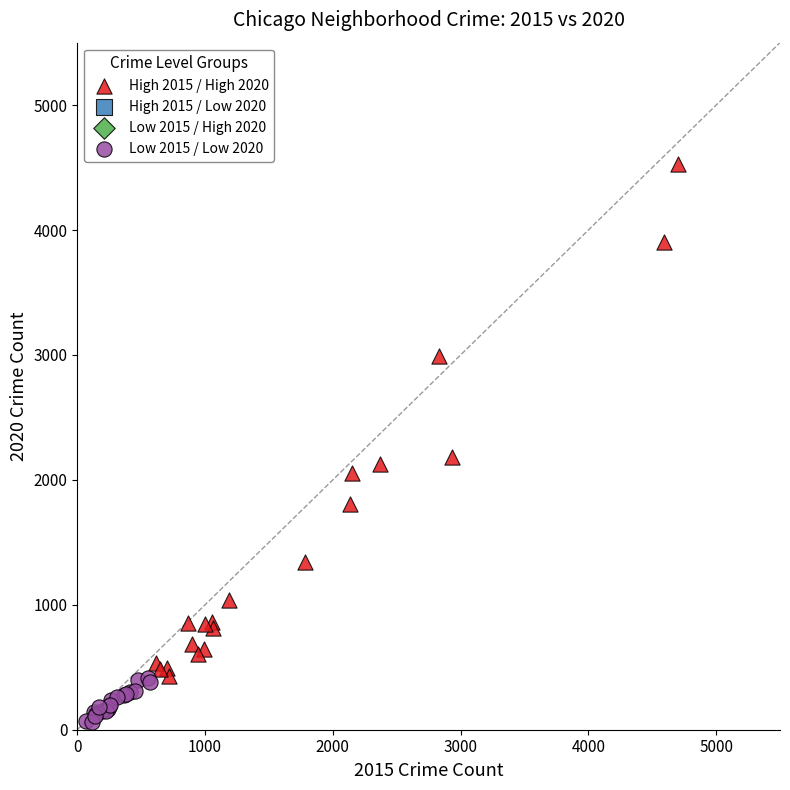

Which series reaches the minimum Y coordinate?

Low 2015 / Low 2020